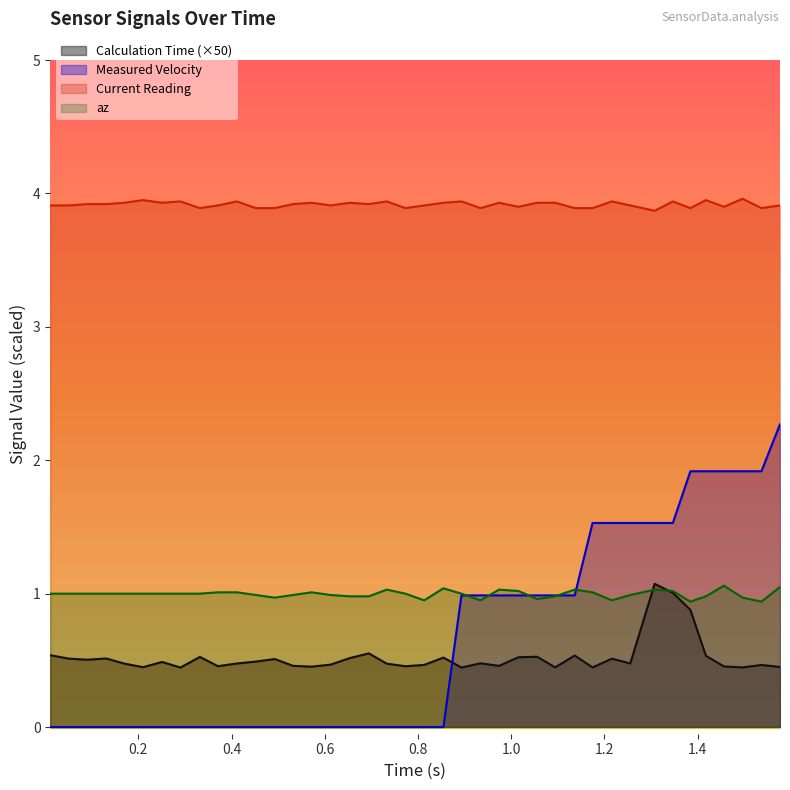

What is the highest value of the az series?

1.1